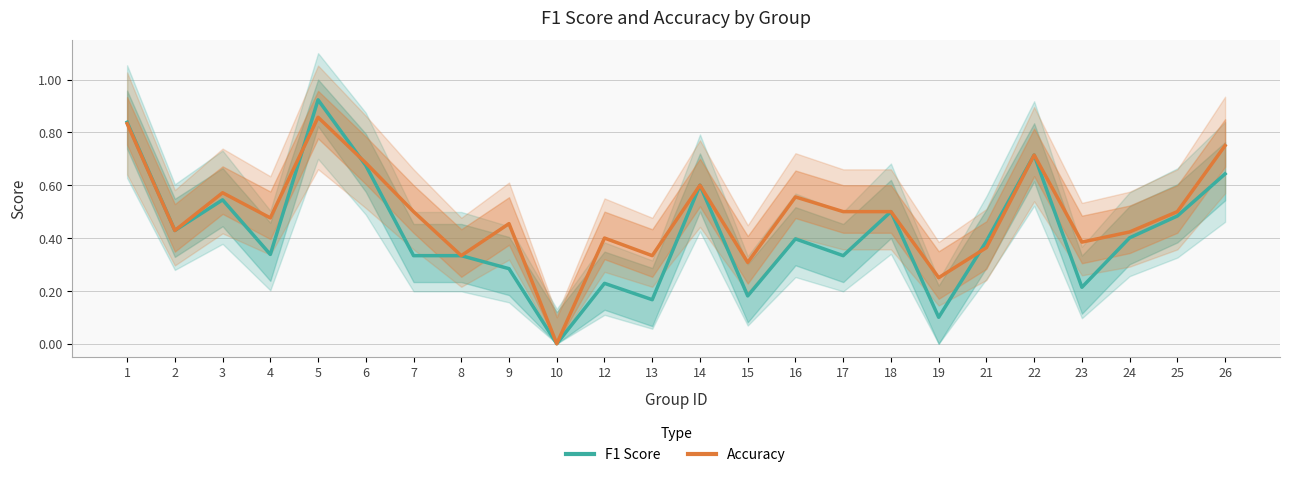

What are all the series names shown in the legend?

F1 Score, Accuracy